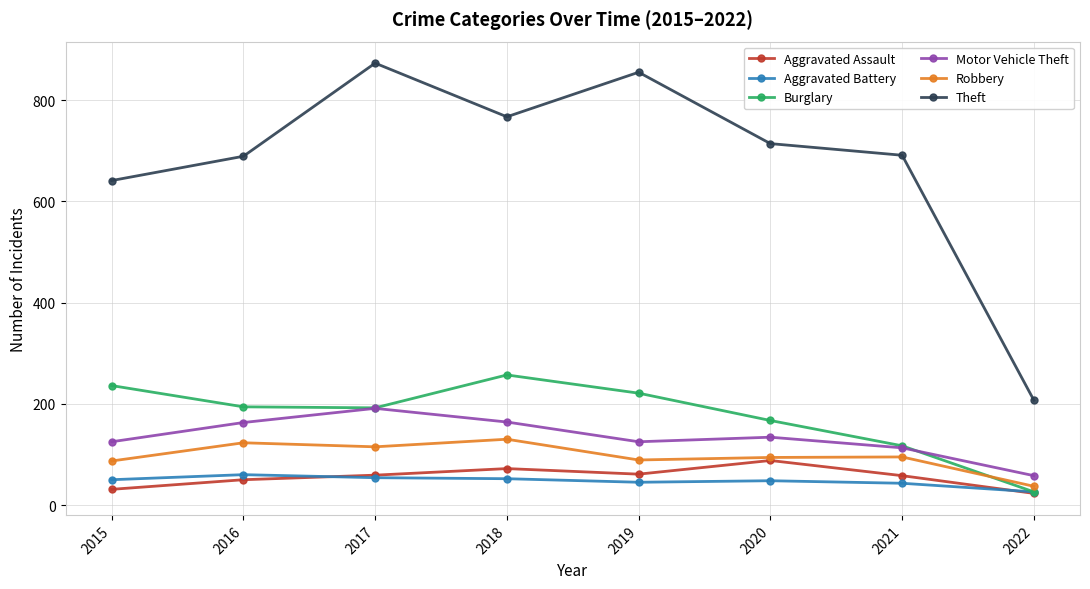

The Burglary series shows 136 at 2019. True or false?

False